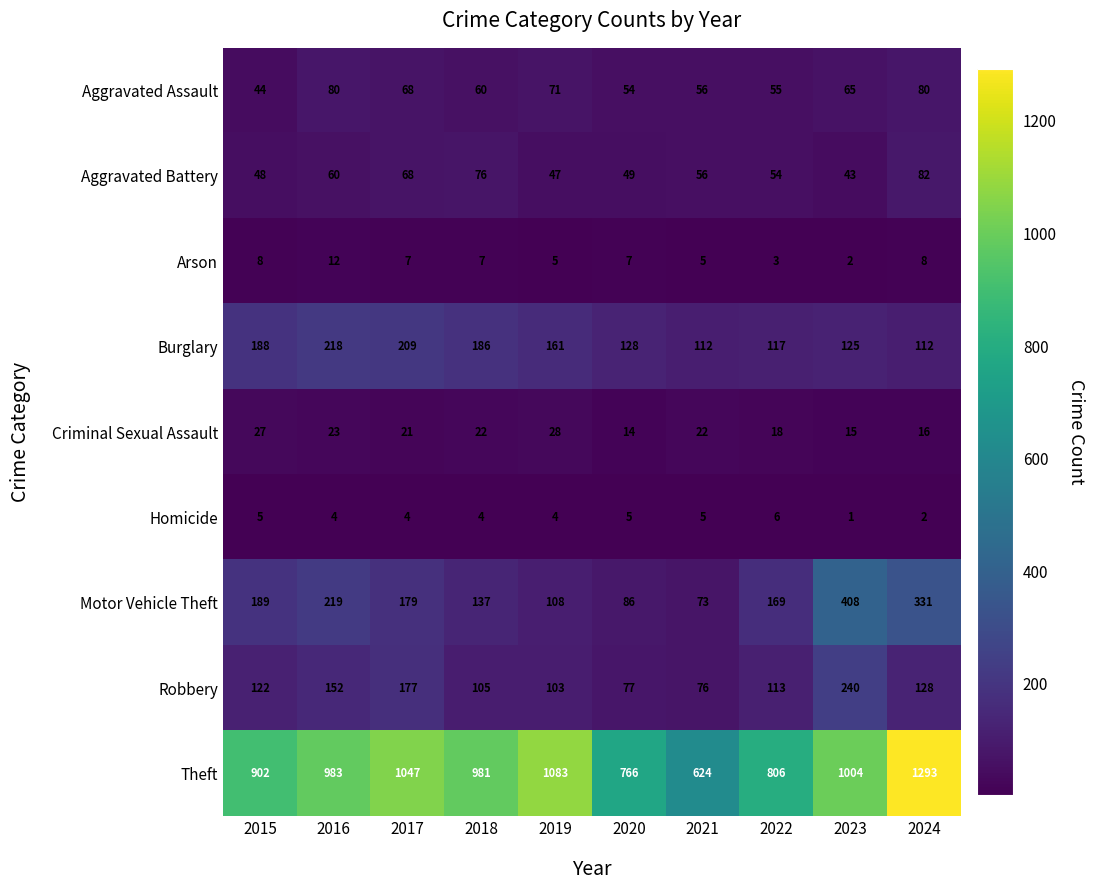

At which category is the sum across all series the highest?

2024